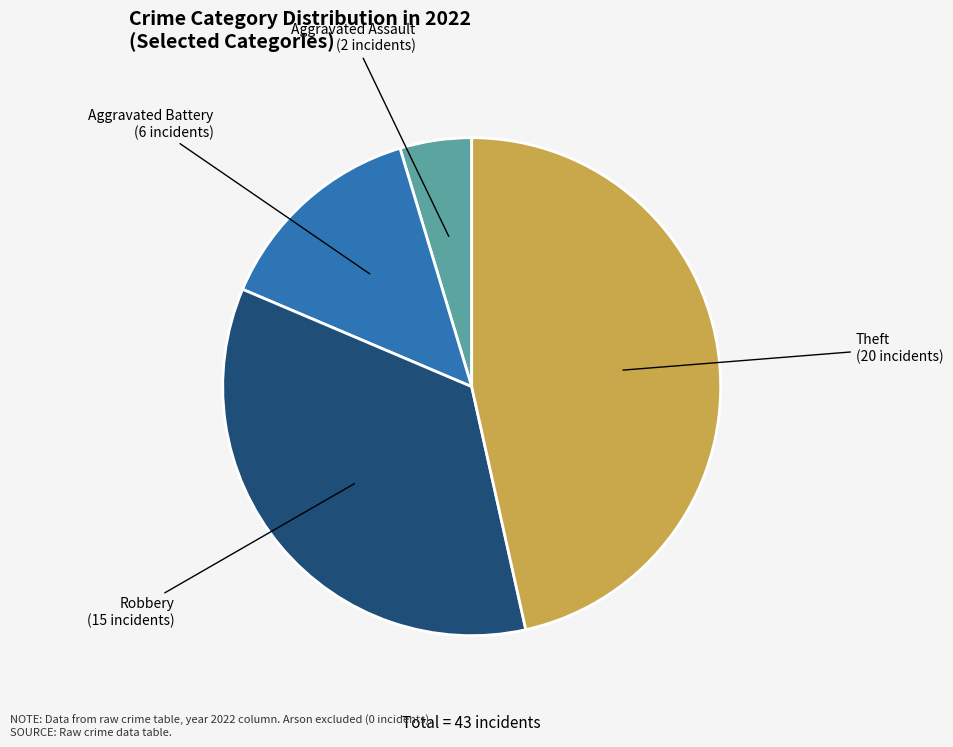

Rank the categories by value from lowest to highest.

Aggravated Assault, Aggravated Battery, Robbery, Theft